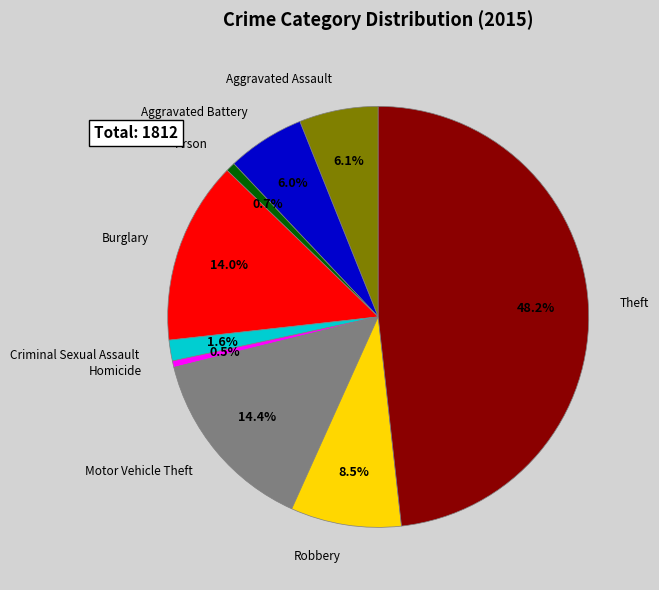

Is there any slice that represents more than half of the pie?

No